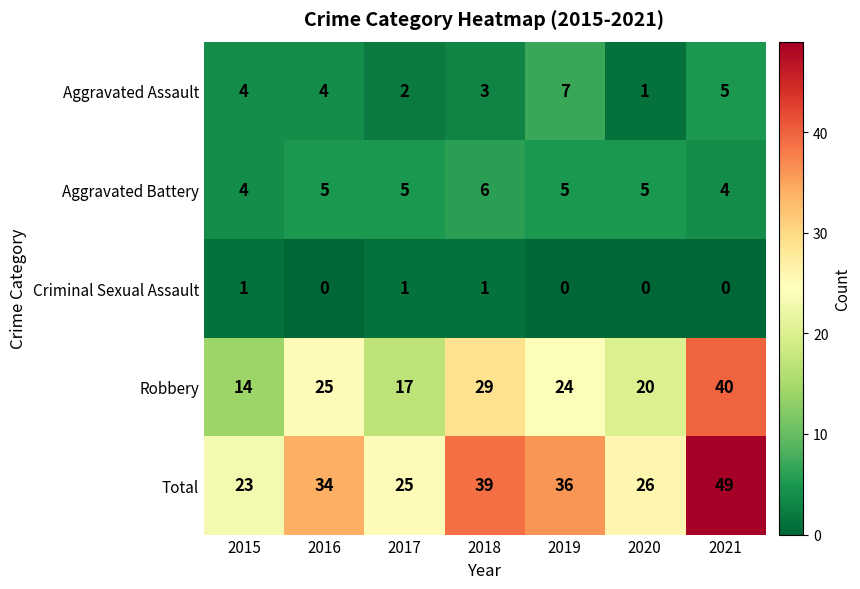

What is the sum of the Aggravated Assault values at 2017 and 2020?

3